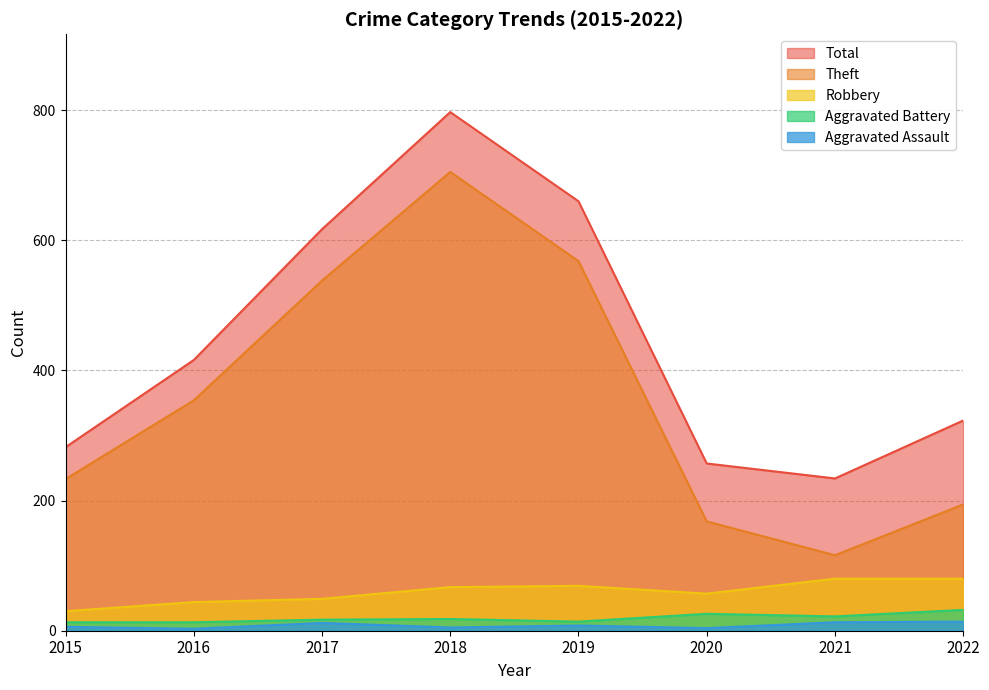

What is the total value across all series at 2022?

643